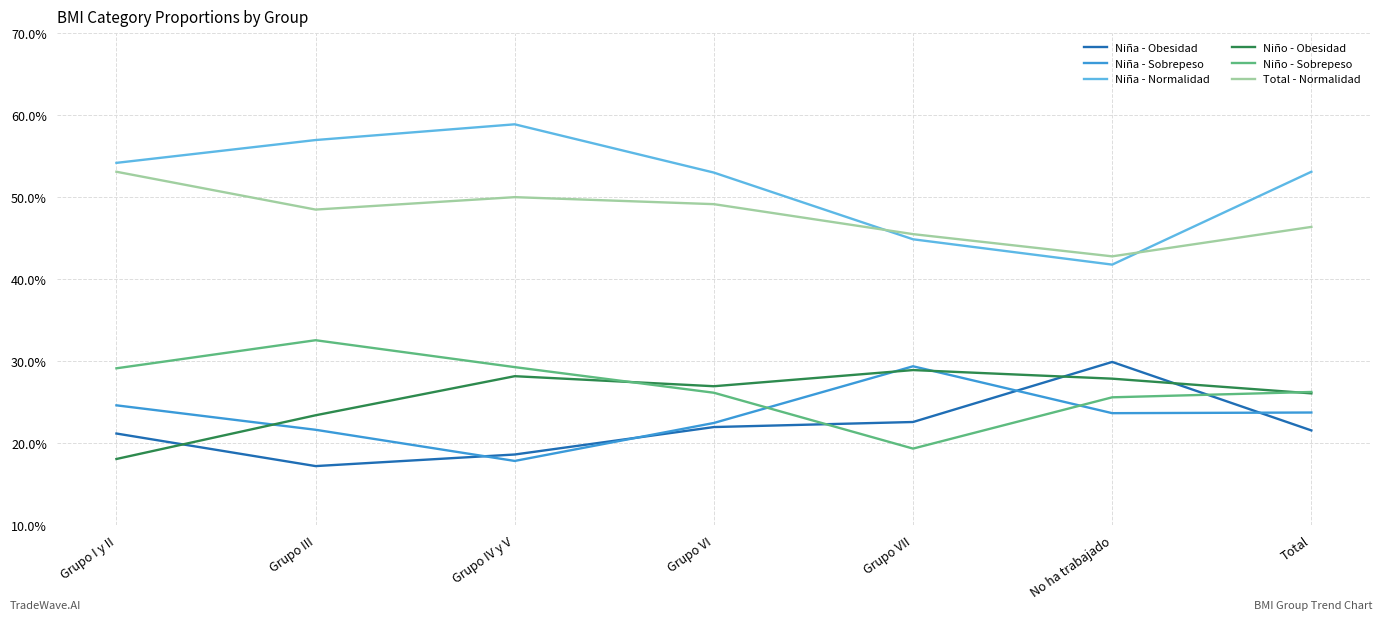

What is the lowest value of the Niño - Sobrepeso series?

0.2